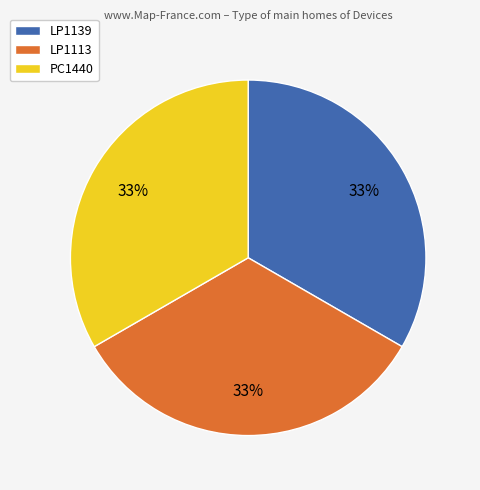

Do LP1139 and LP1113 together represent more than half of the pie?

Yes